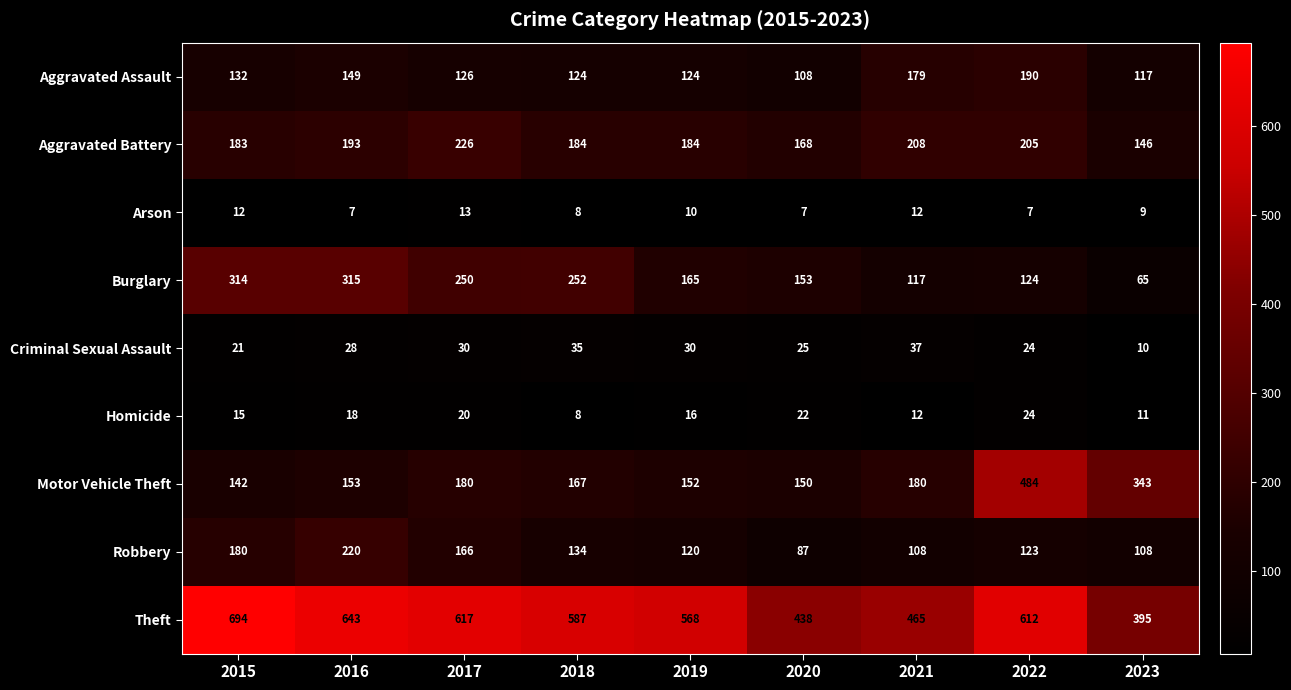

Count the number of categories in the chart.

9